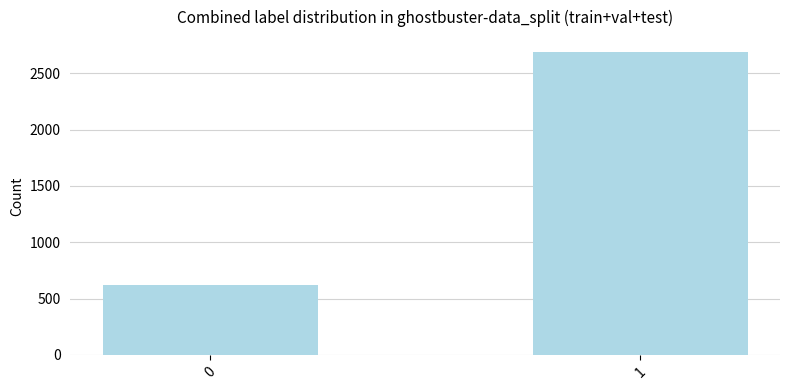

Are the bars horizontal?

No